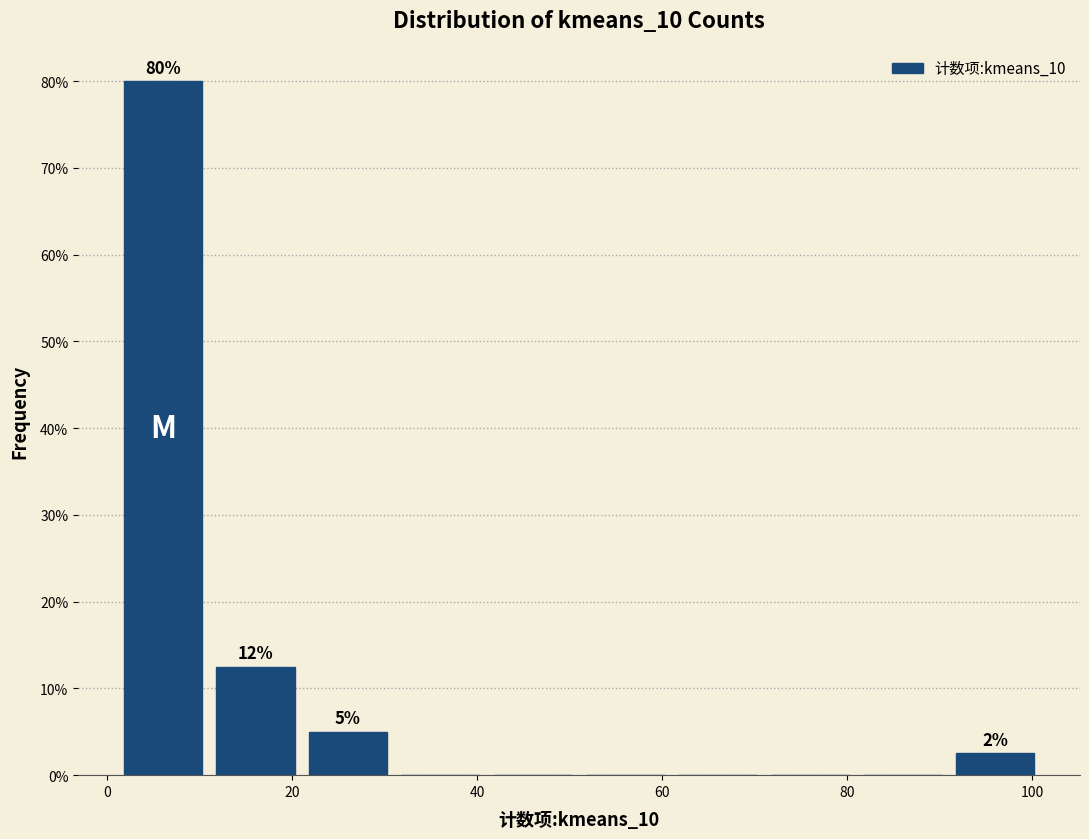

Over which range of the x-axis is the bar tallest?

1 to 11